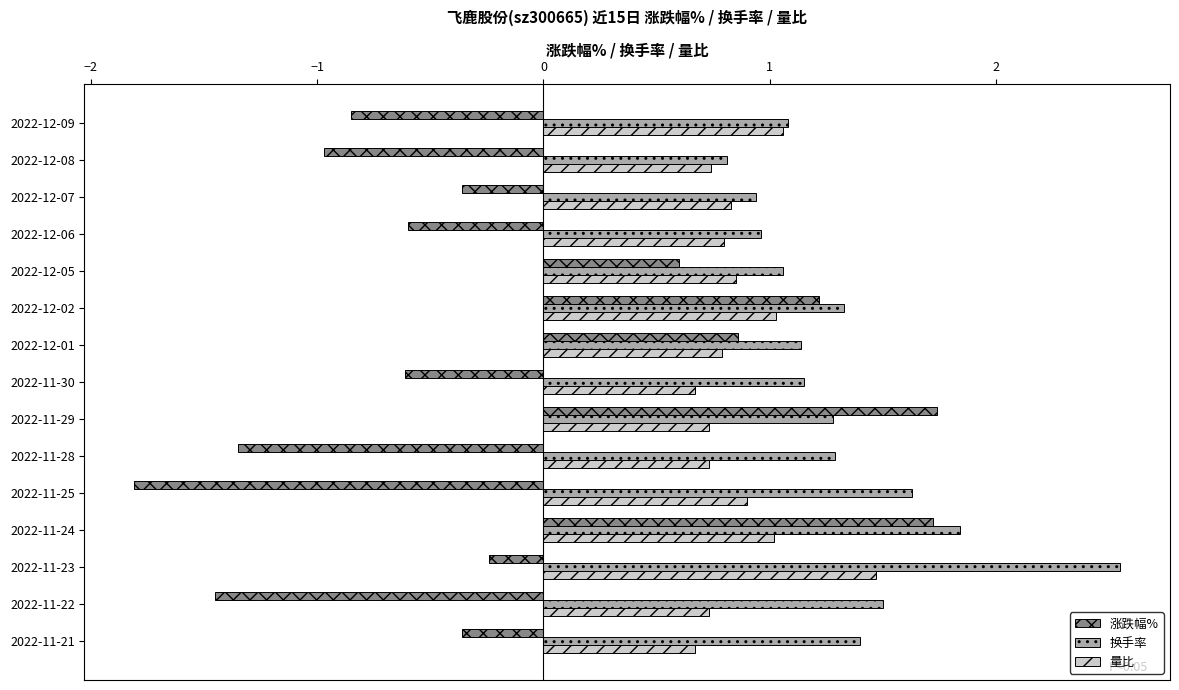

What is the difference between the 量比 values at 2022-11-22 and 2022-11-23?

0.7